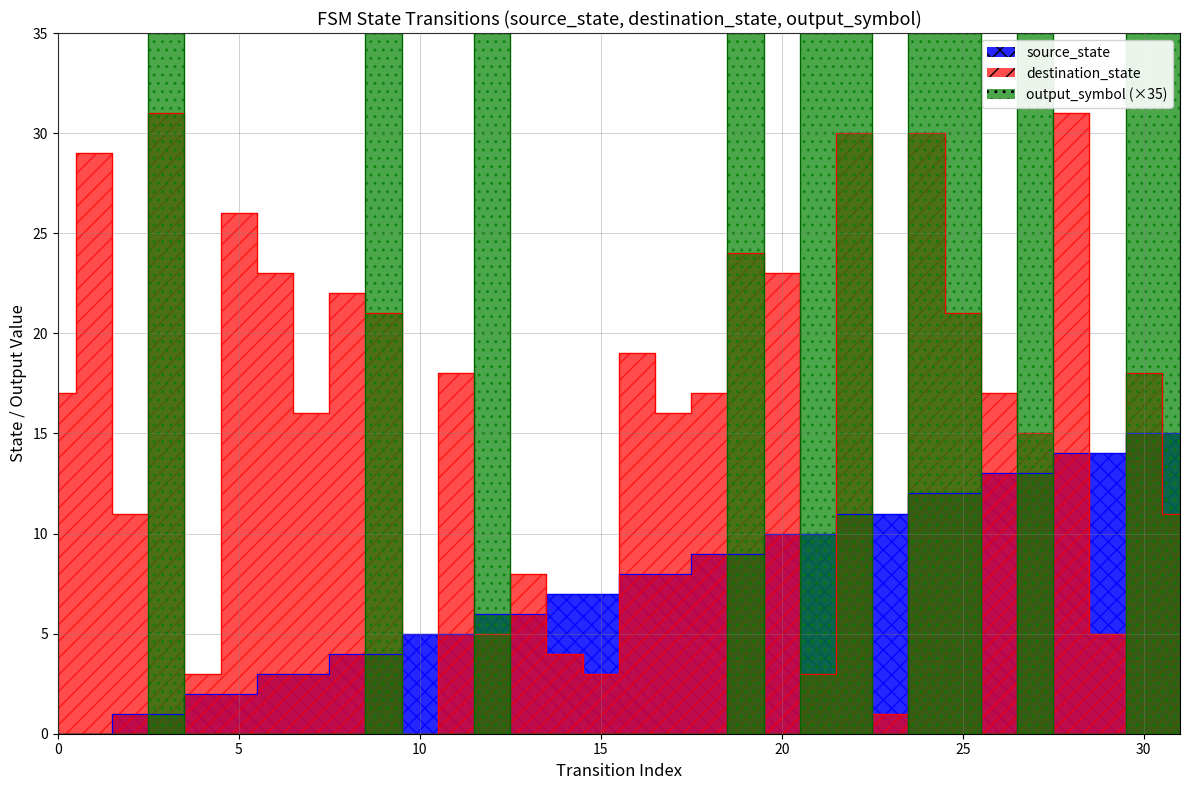

The destination_state series shows 12 at 24. True or false?

False